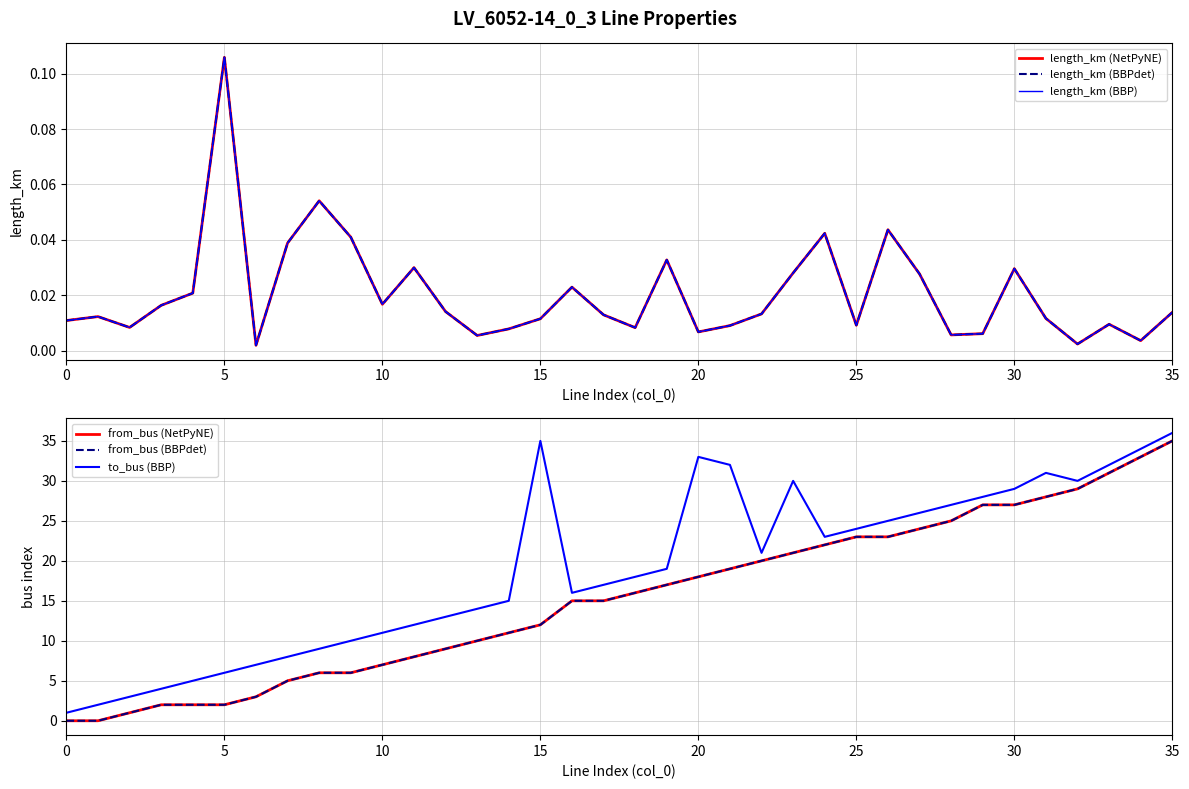

How many interior local peaks does the length_km (BBP) series have?

10